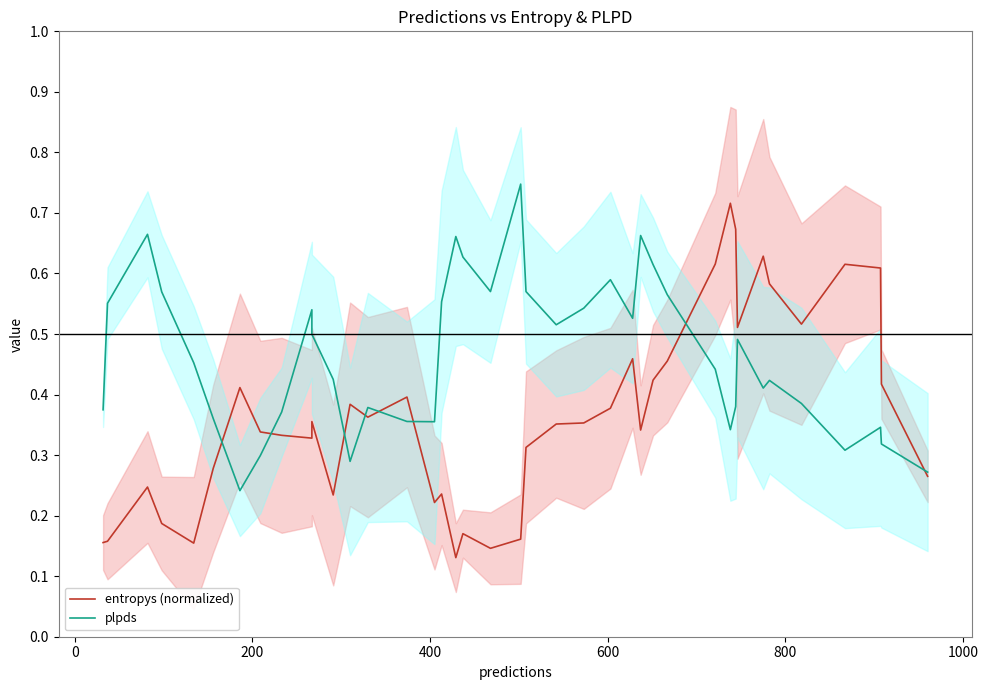

What is the sum of all plpds values?

18.6